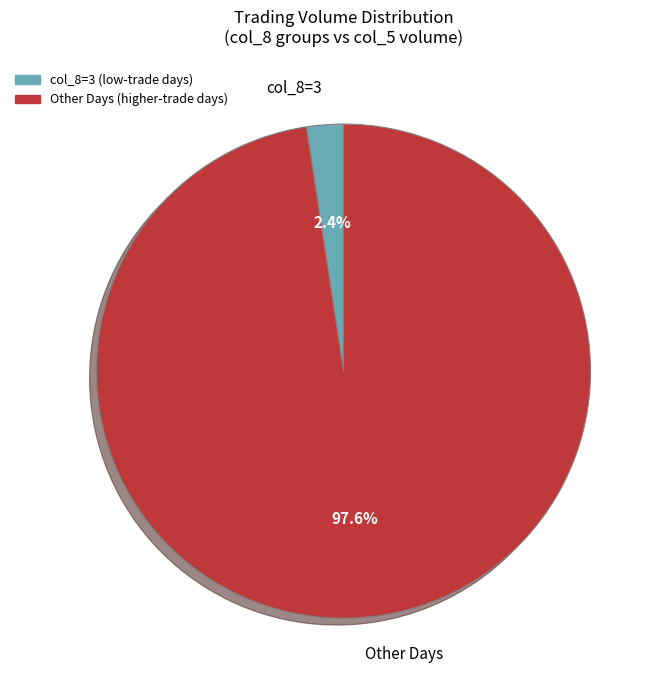

Which category has the biggest portion of the pie?

Other Days